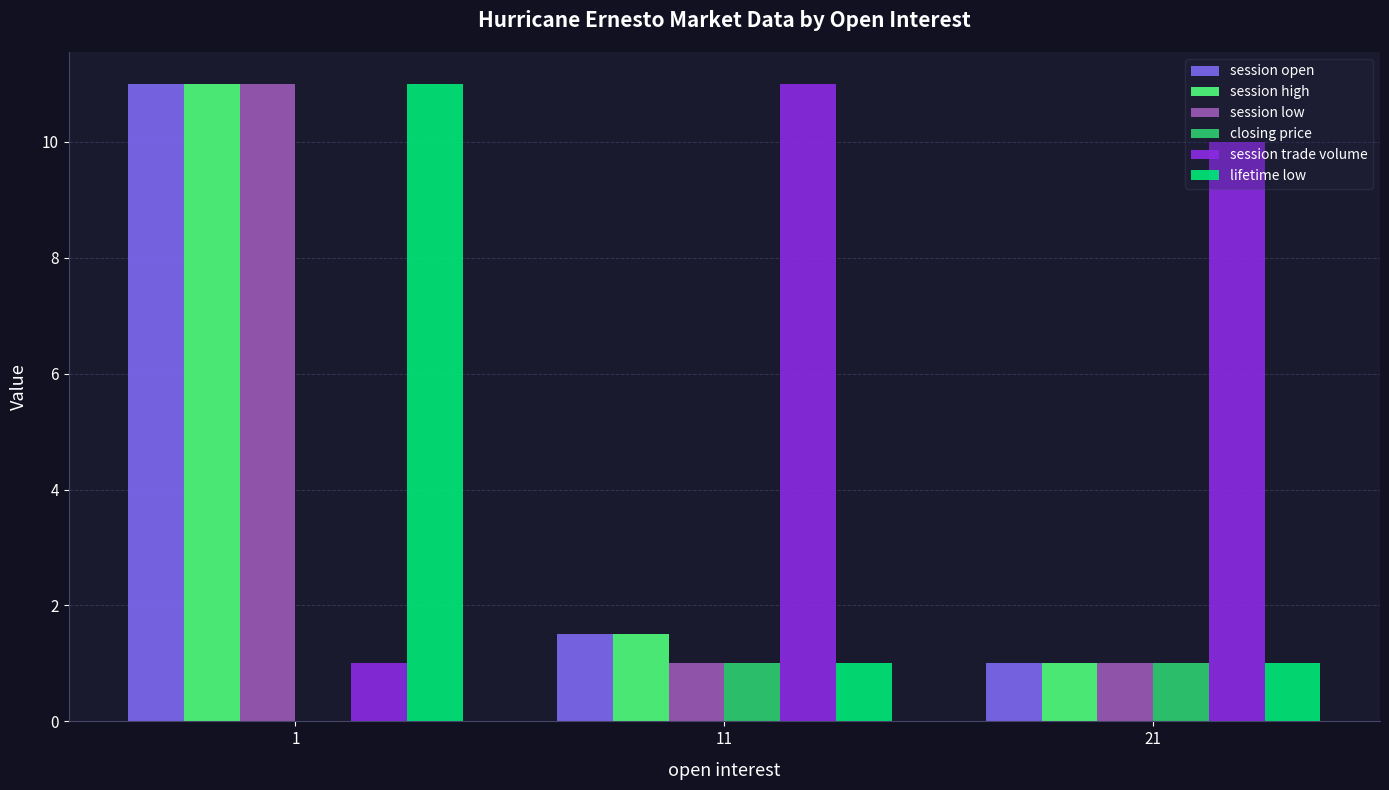

Which series has the largest total across all categories?

session trade volume